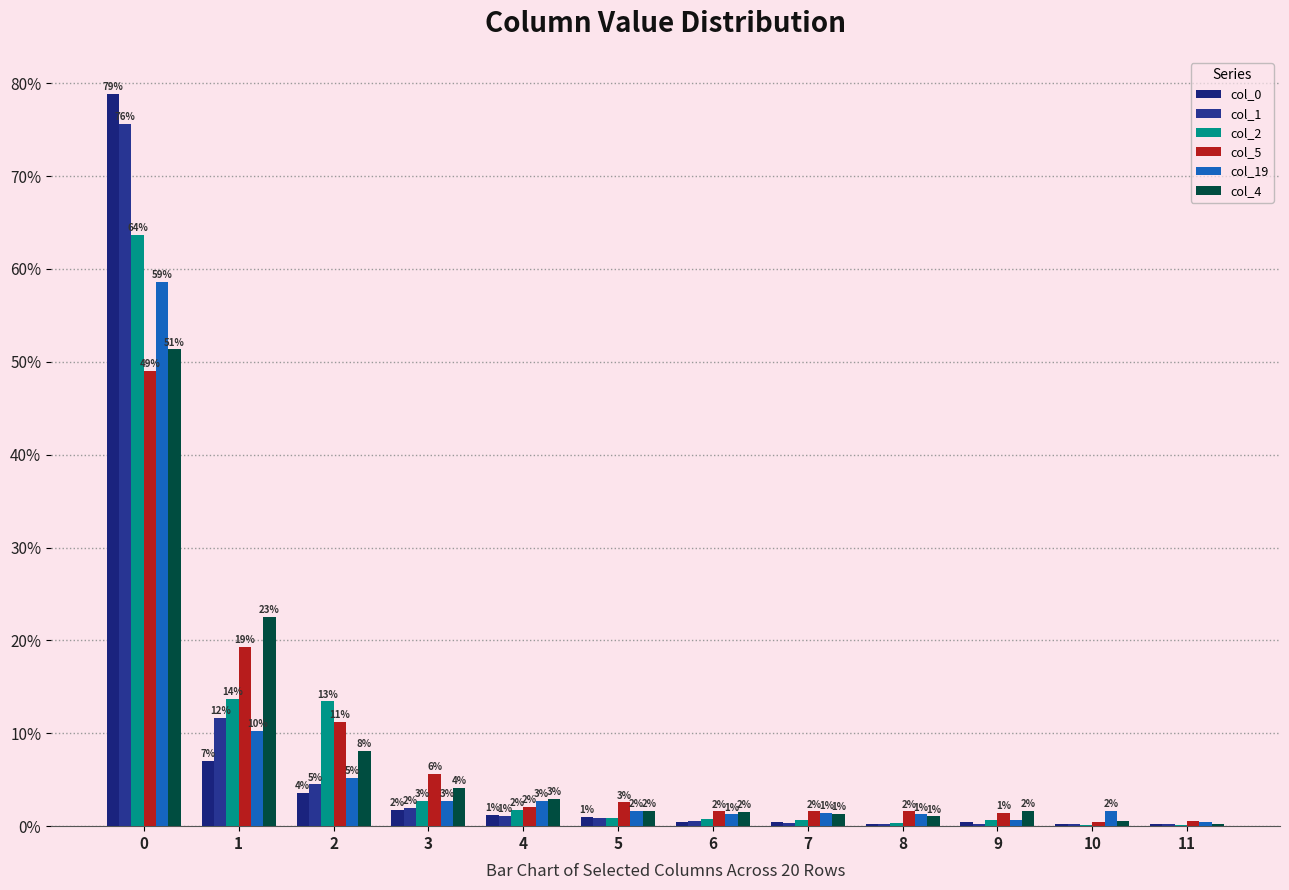

Which series has the largest total across all categories?

col_2